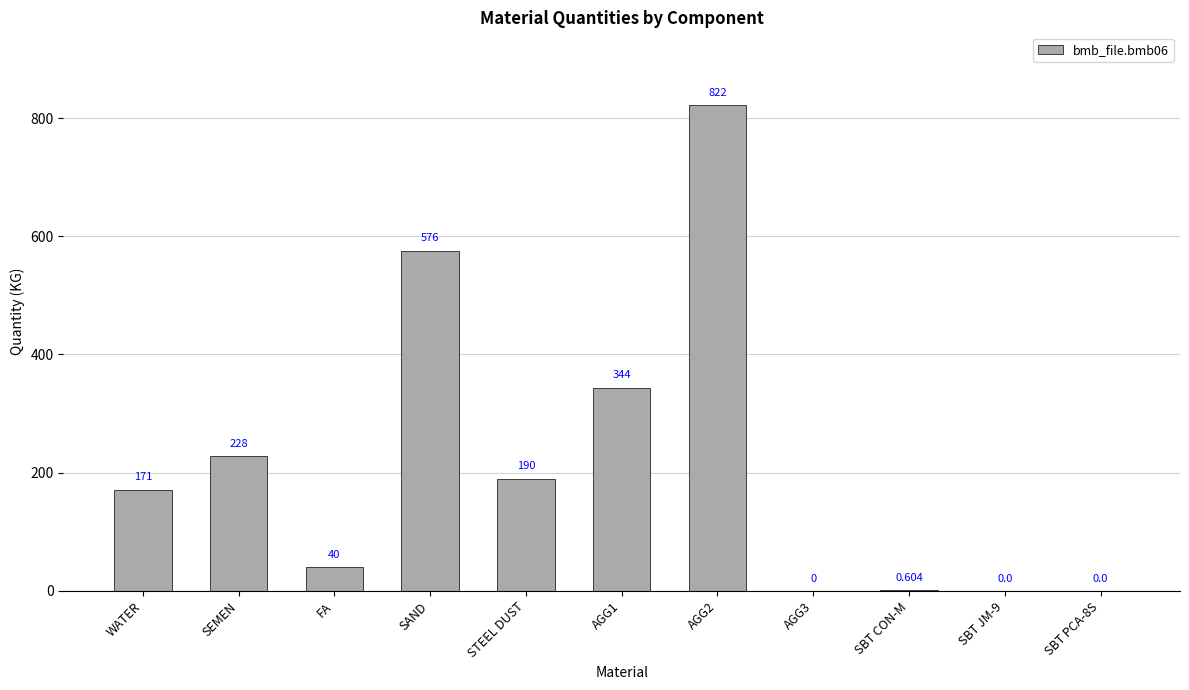

Count the number of categories in the chart.

11